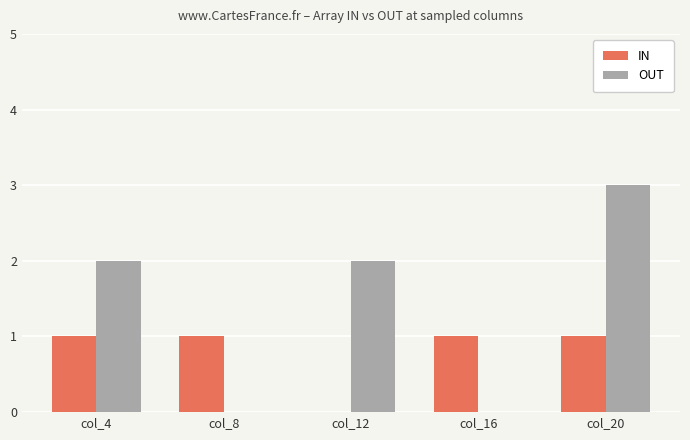

Does the chart contain stacked bars?

No